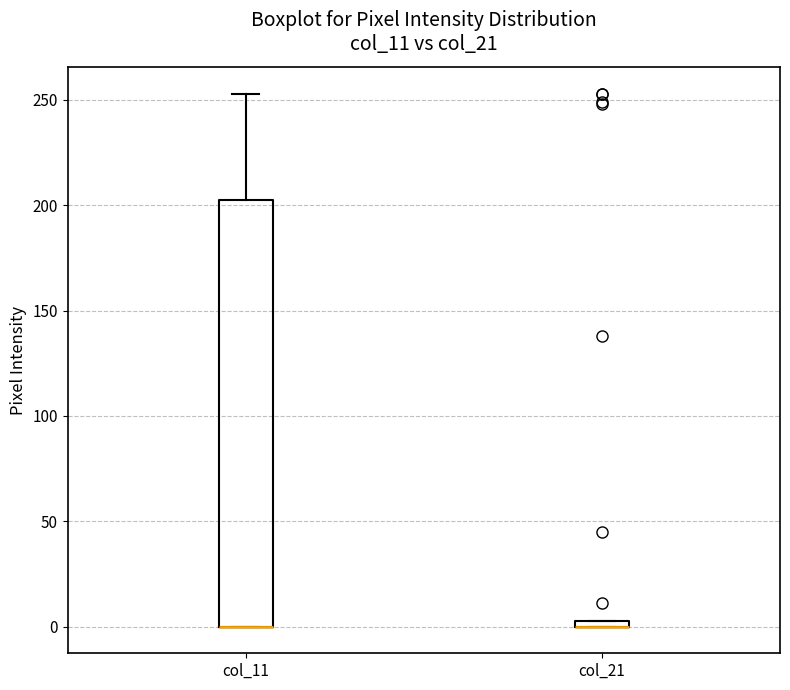

Which box is the tallest, from its lower edge to its upper edge?

col_11